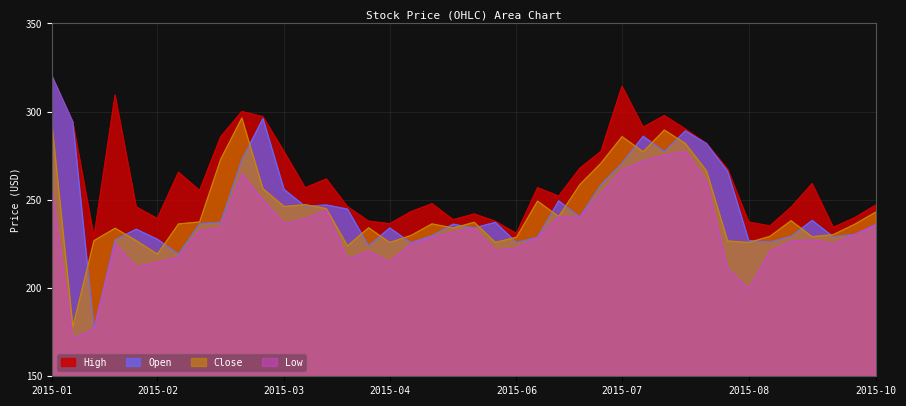

True or false: Low has more than 0 interior local peaks.

True